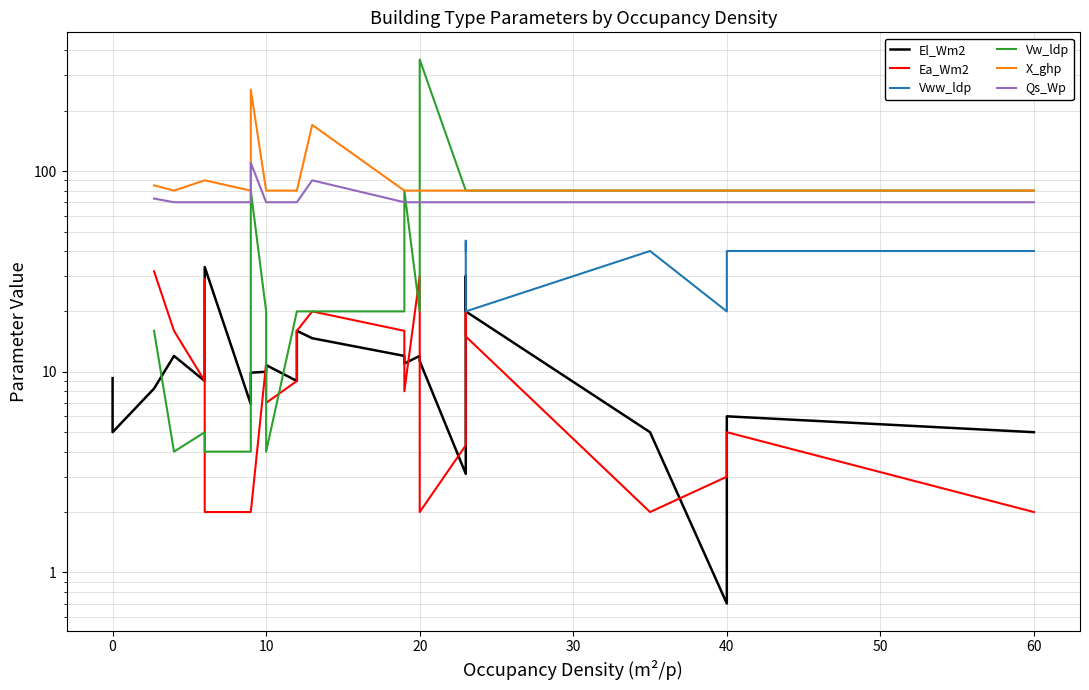

True or false: El_Wm2 has a value of 1.9 at 15.

False